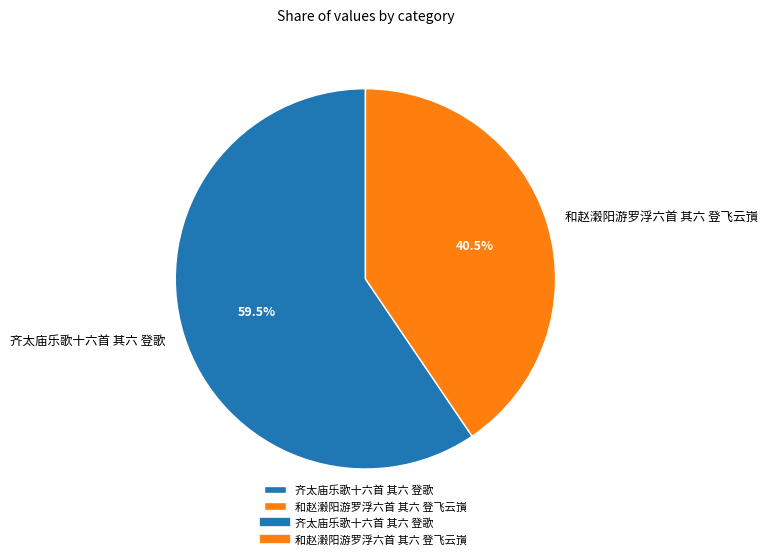

Which category has the smallest portion of the pie?

和赵瀔阳游罗浮六首 其六 登飞云嵿